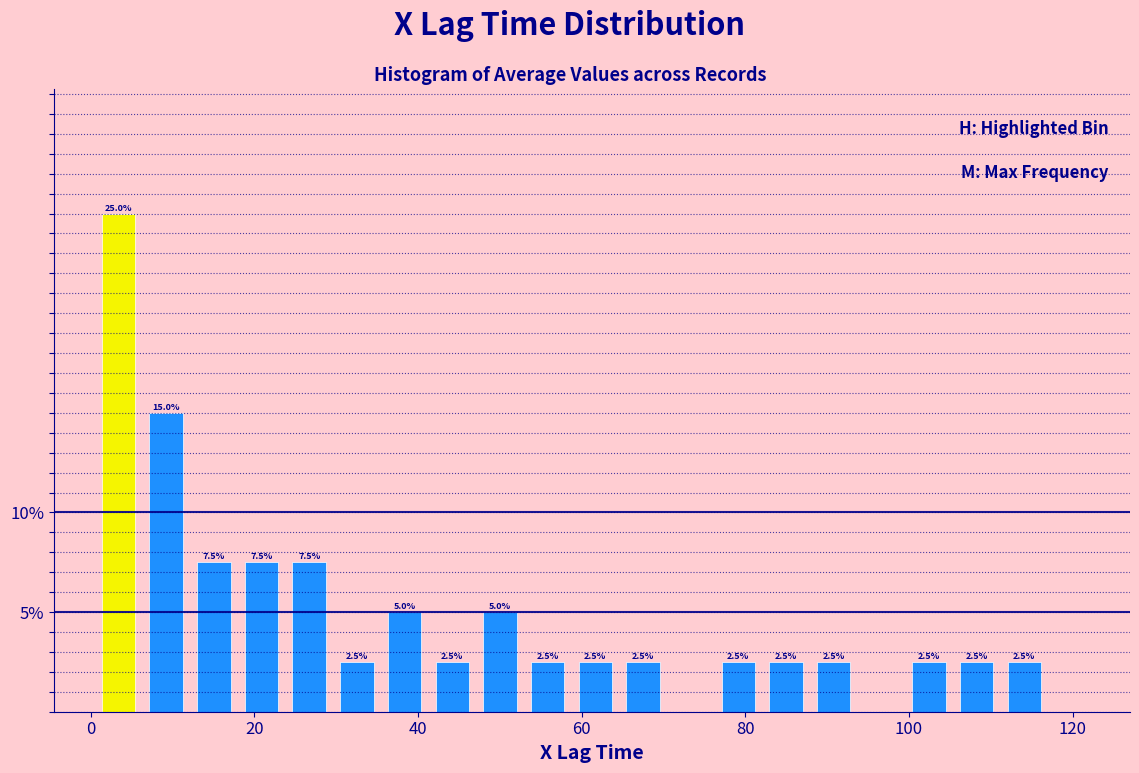

Around what value on the x-axis is the tallest bar? Give the approximate position of its centre, as read against the axis.

4